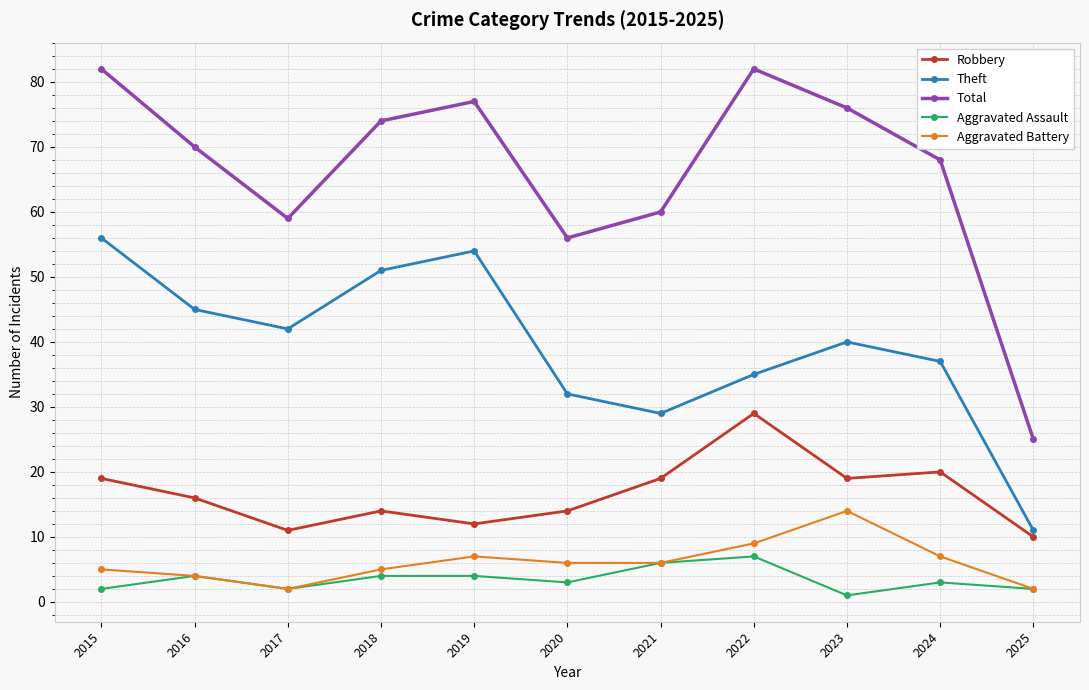

True or false: Total and Aggravated Assault intersect in this chart.

False